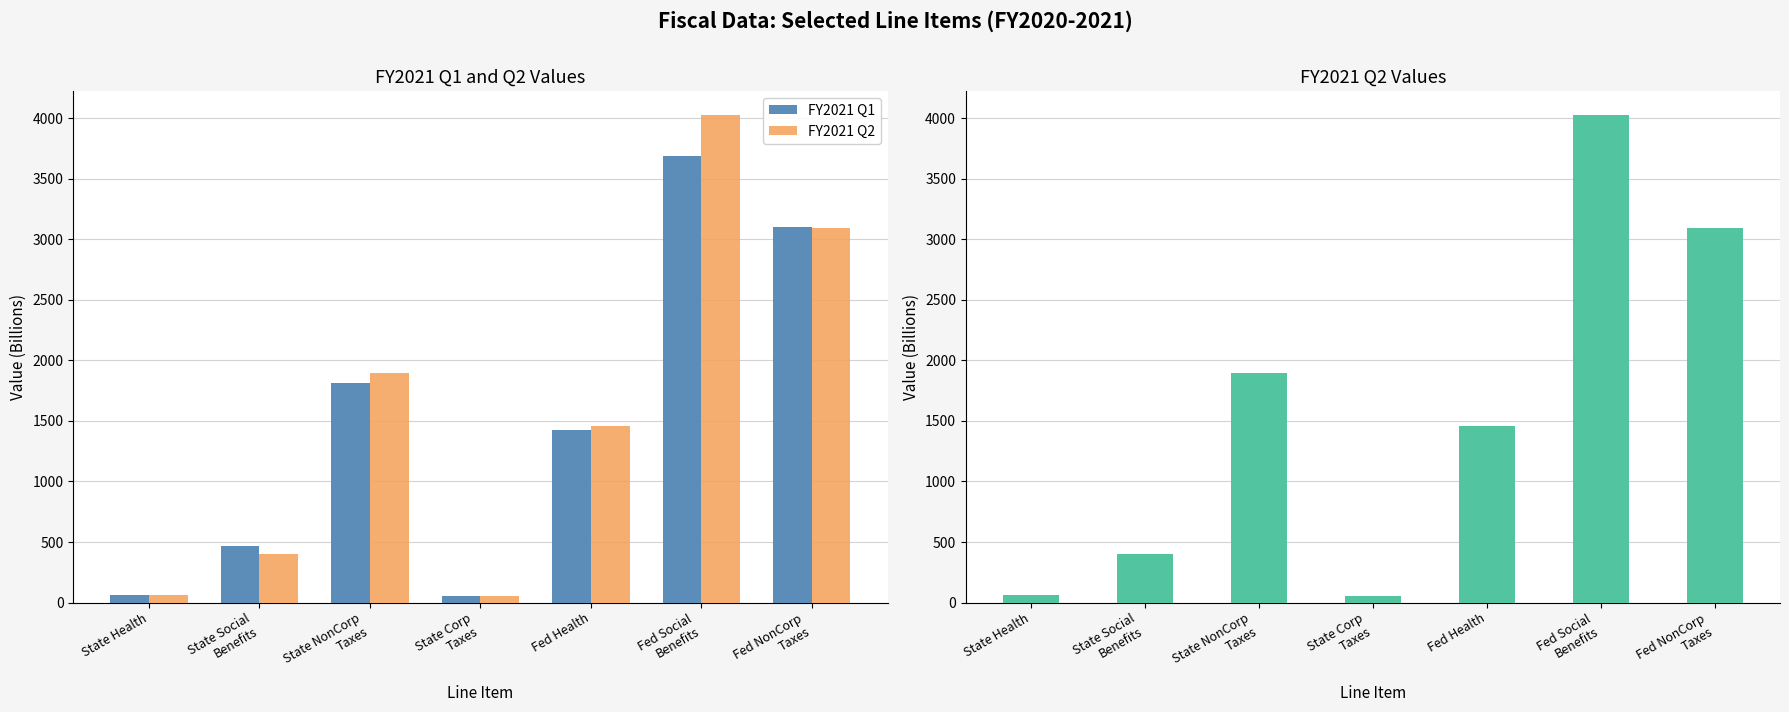

Read the FY2021 Q2 value at Fed Social
Benefits.

4022.3